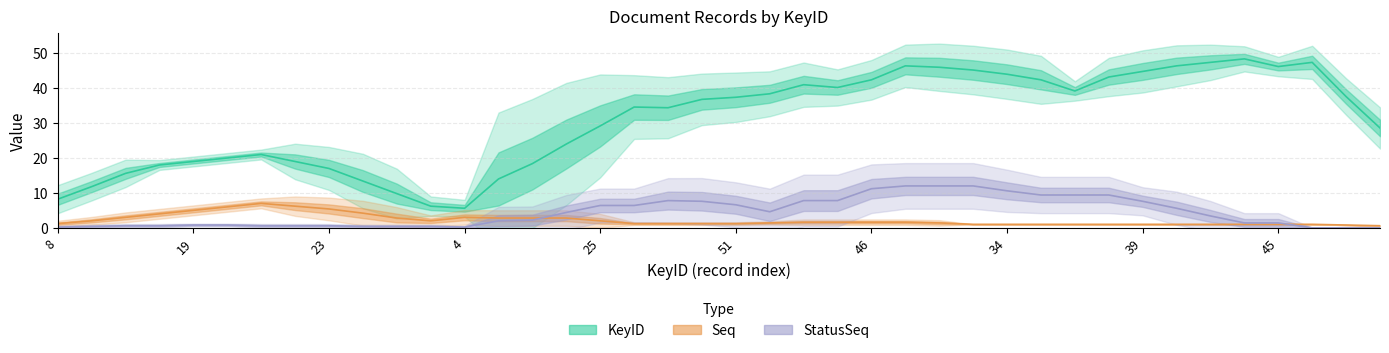

How many values in the StatusSeq series exceed 1?

14